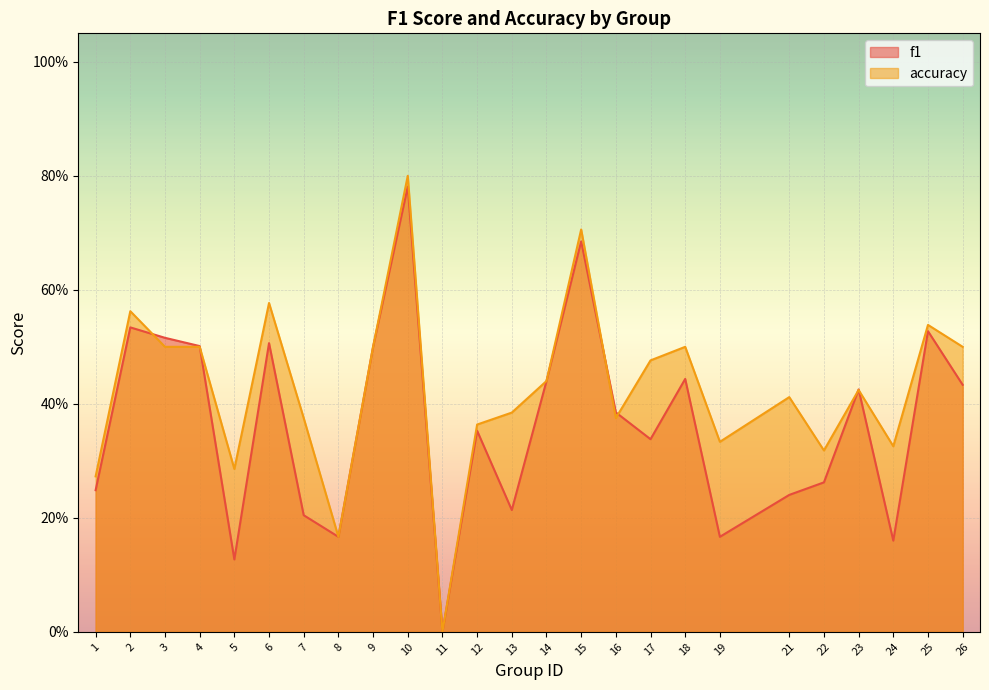

Between which two adjacent categories do accuracy and f1 first intersect?

2 and 3